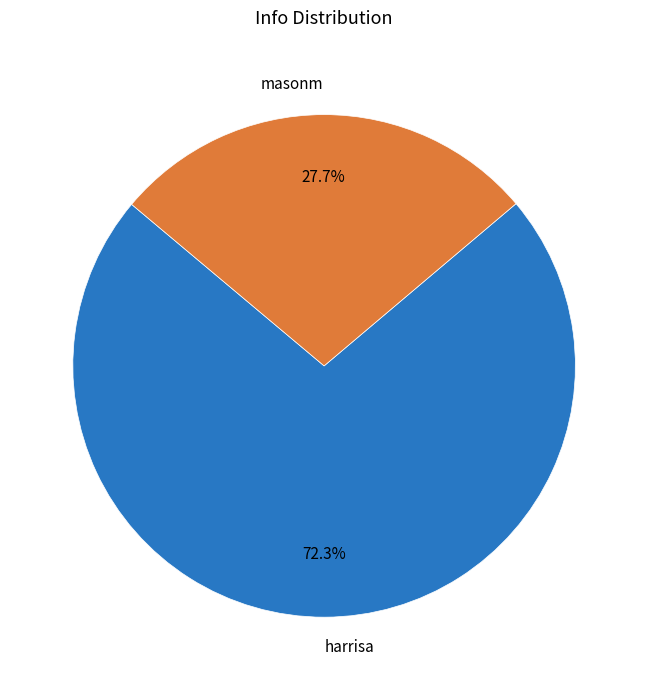

What percentage is the masonm slice, to the nearest percent?

28%